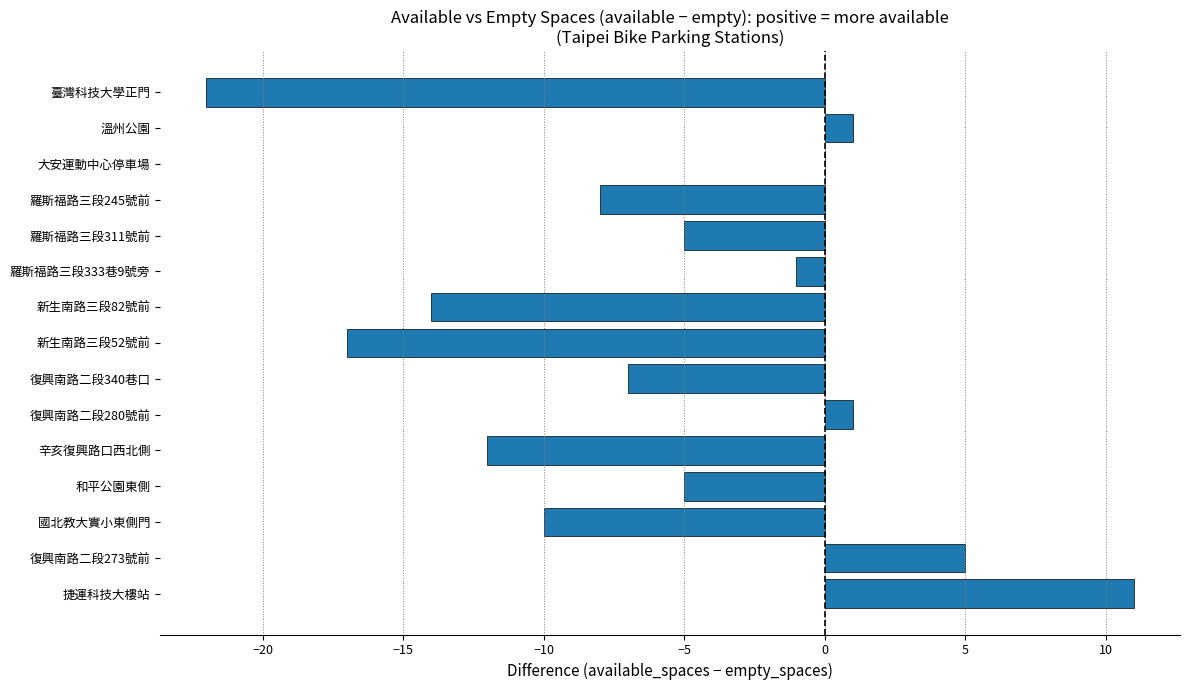

At which category does the chart reach its peak across all series?

捷運科技大樓站